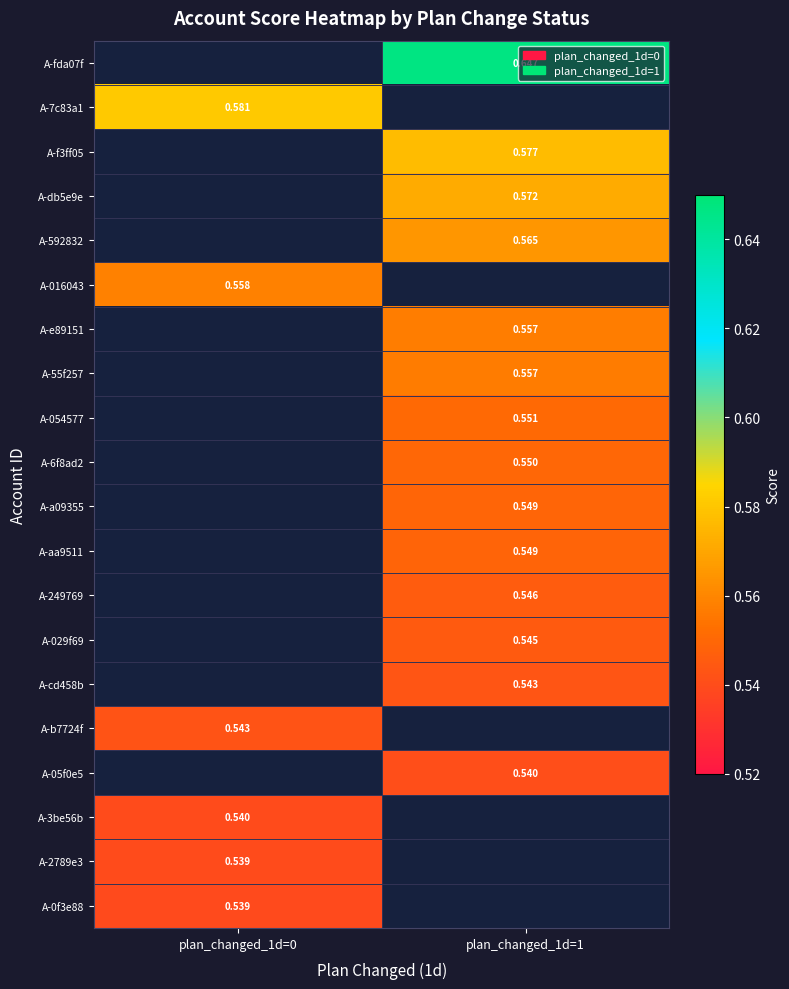

What is the minimum value shown in the chart?

0.5